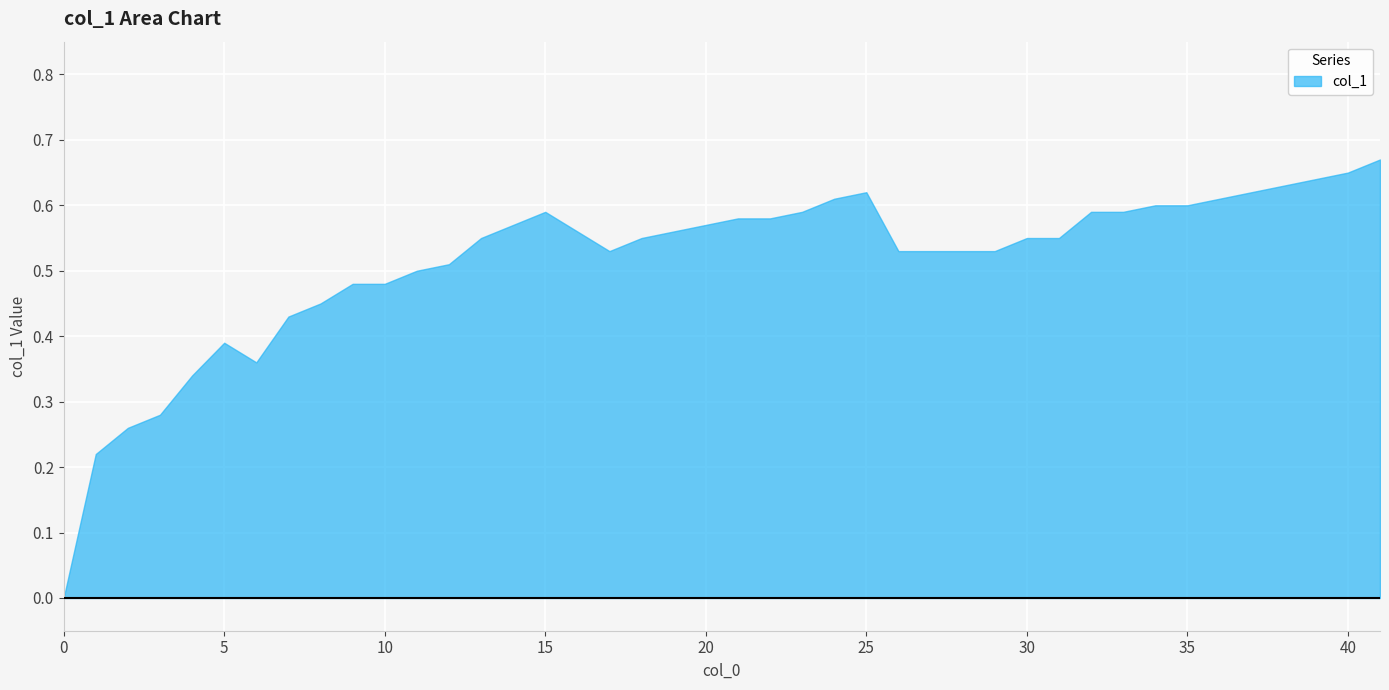

What is the change in value from 10 to 15?

+0.1